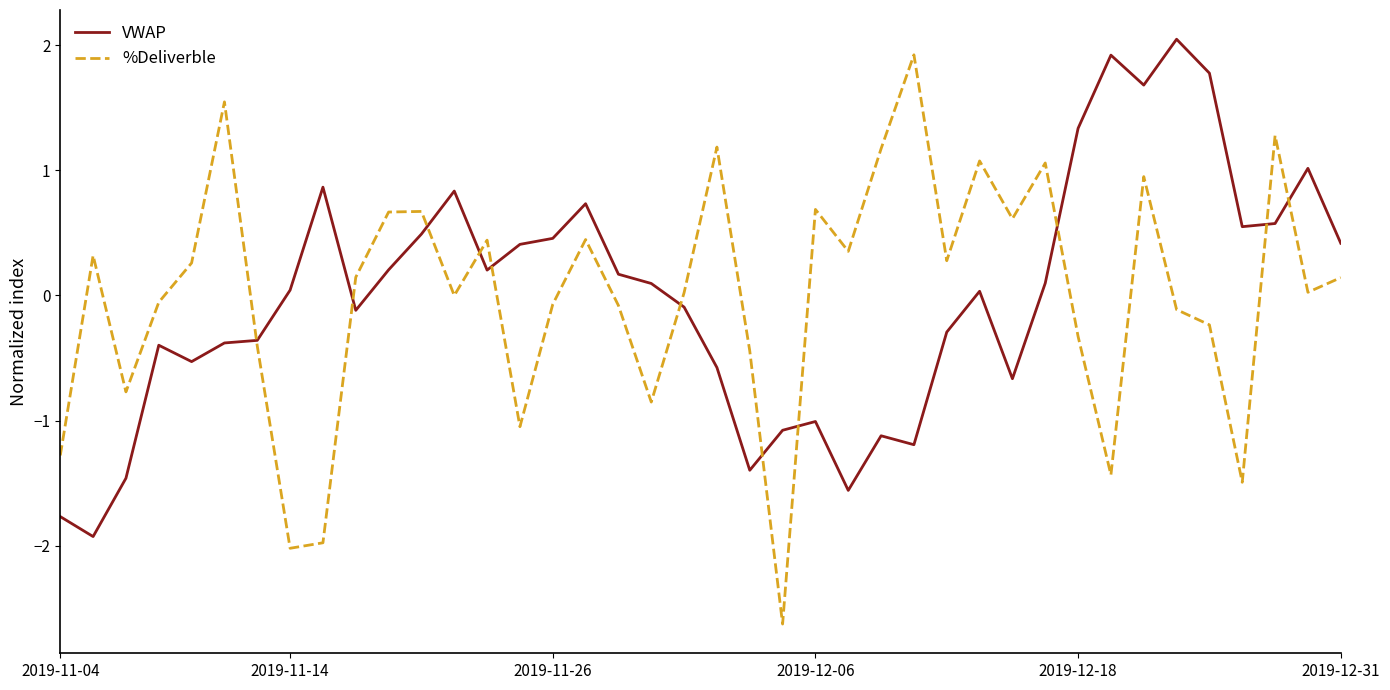

What is the maximum value shown in the chart?

2.0